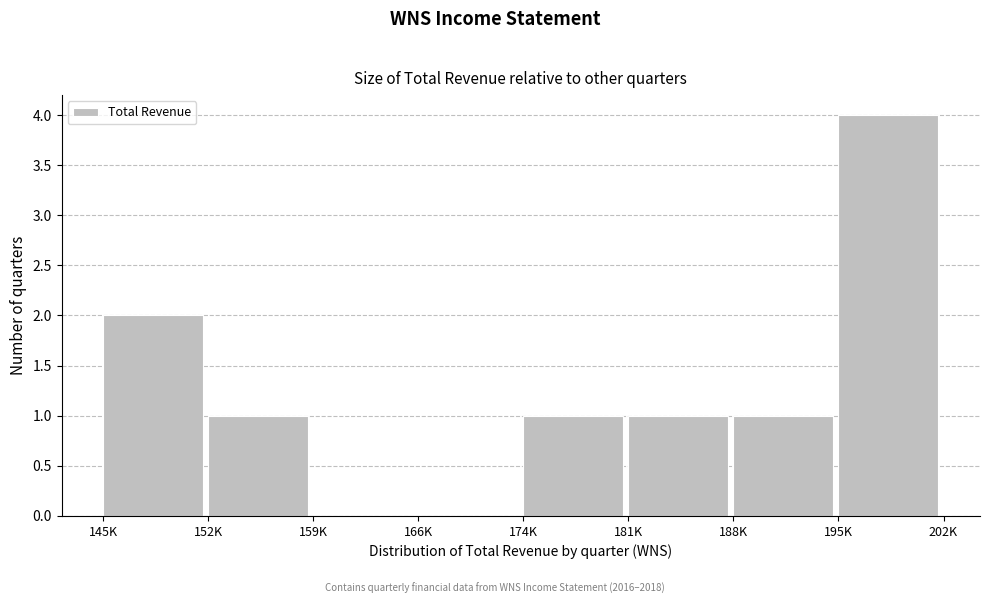

Reading left to right, list all the values displayed in this chart.

145K=2	152K=1	159K=0	166K=0	174K=1	181K=1	188K=1	195K=4